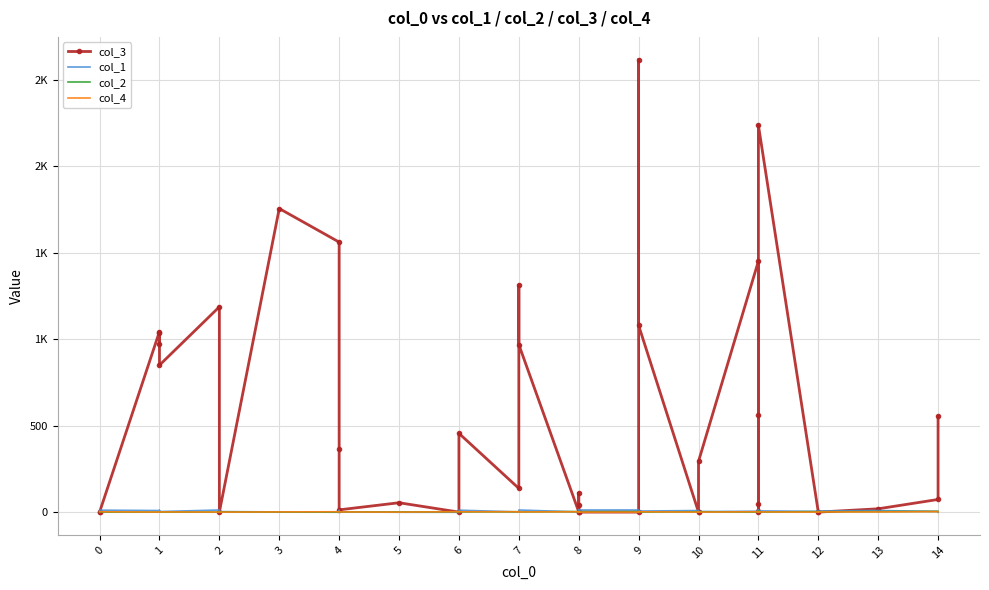

The col_4 series shows 4 at 6. True or false?

False